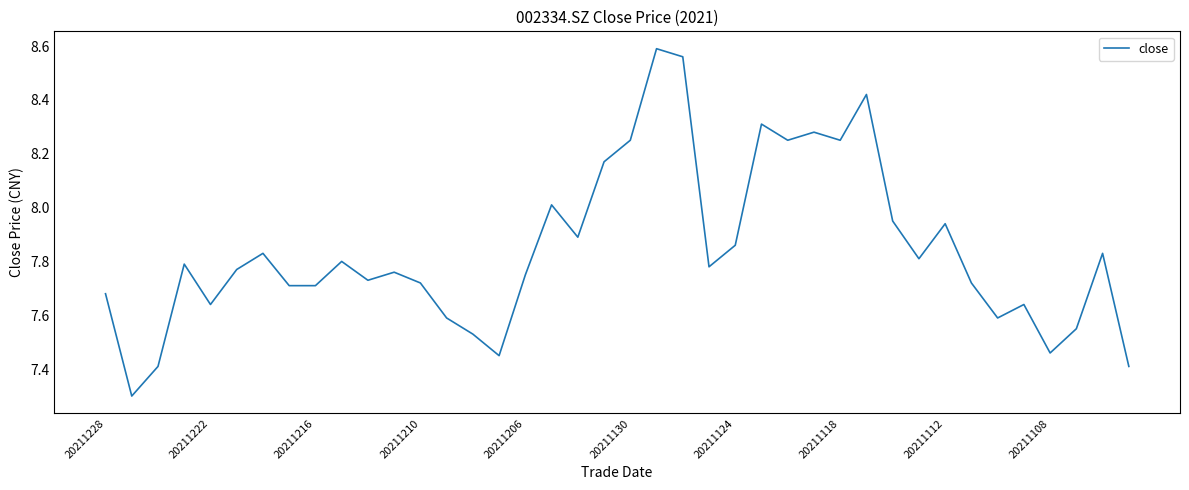

True or false: there are more than 2 points higher than both neighbors.

True